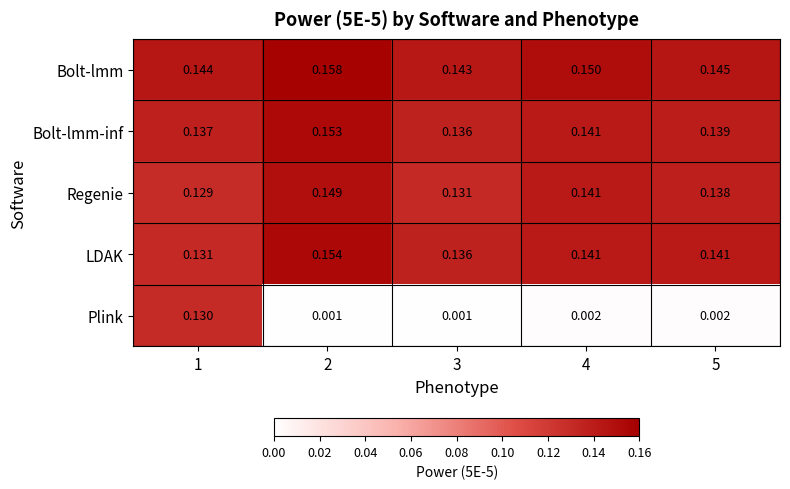

Is the value of Bolt-lmm-inf at 1 greater than the value of Bolt-lmm at 1?

No